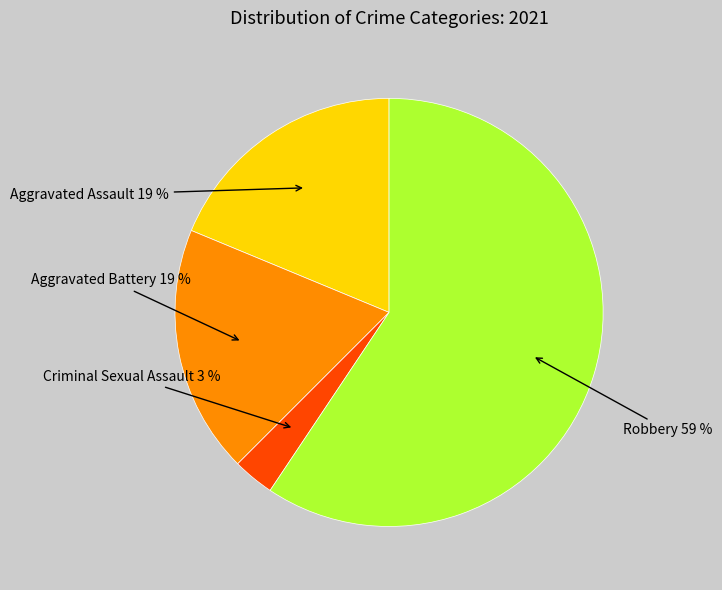

Is there a majority slice in this chart?

Yes